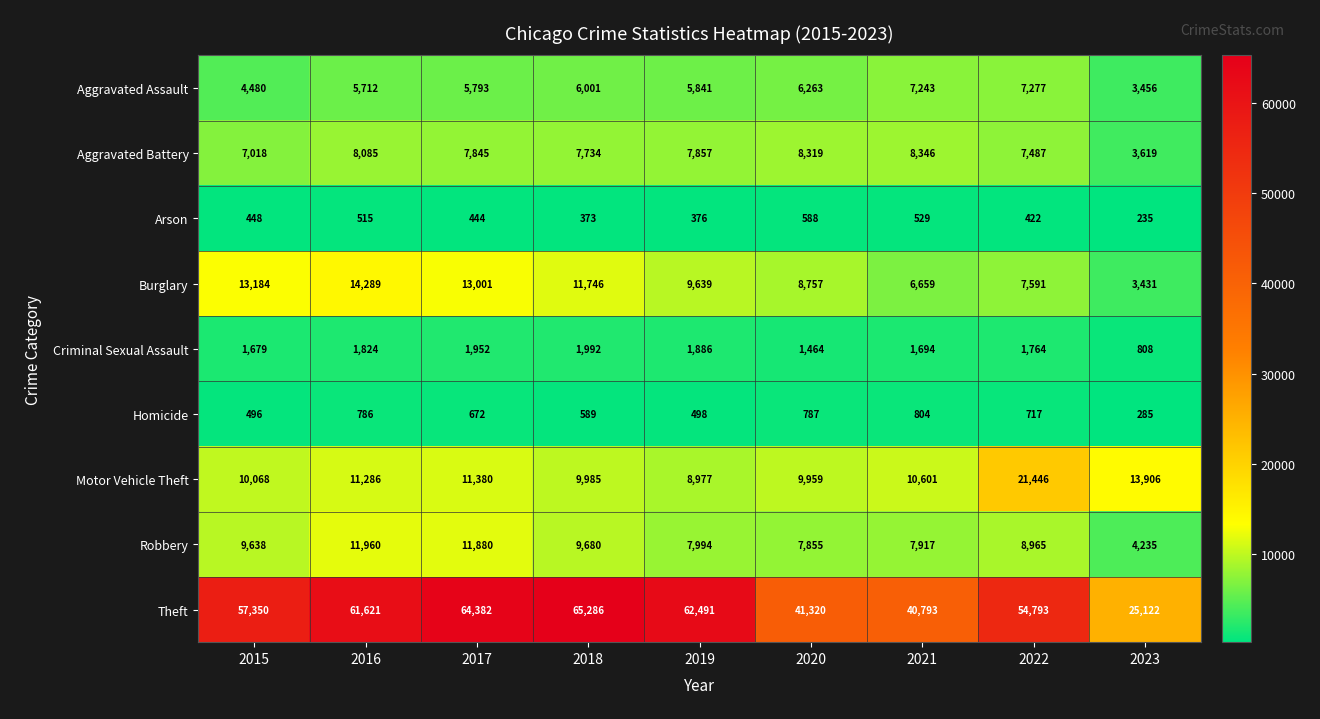

At which label does Arson first exceed 444?

2015